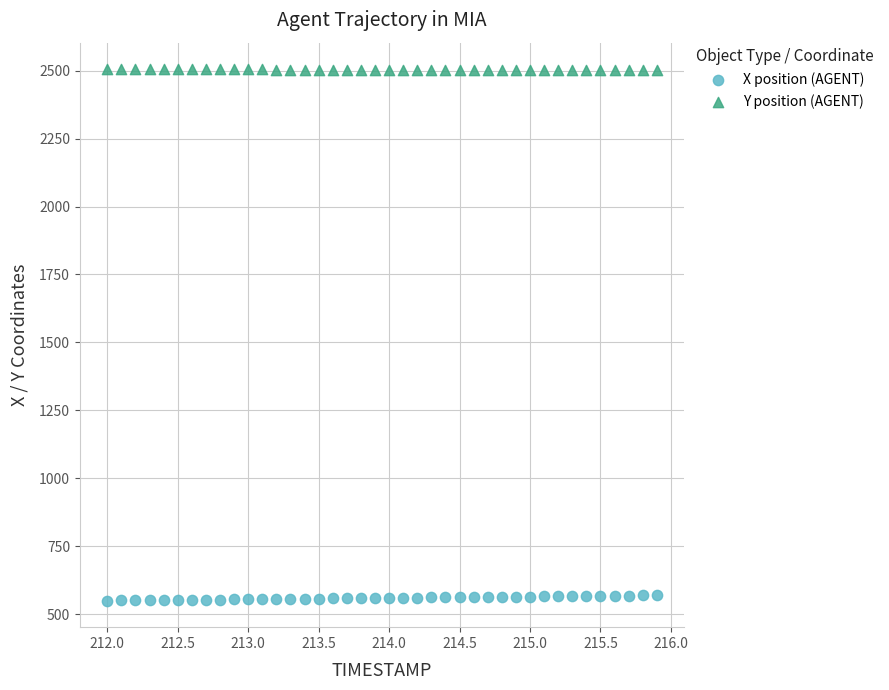

What are all the series names shown in the legend?

X position (AGENT), Y position (AGENT)